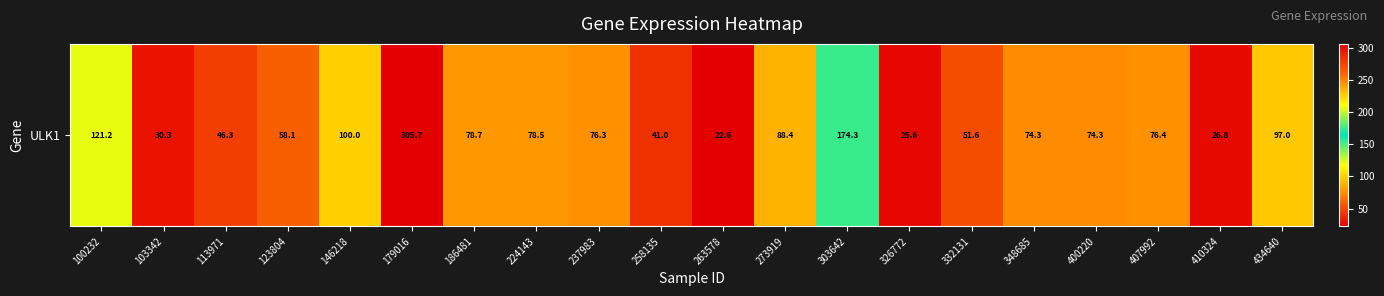

What value does the data have at 303642?

174.3